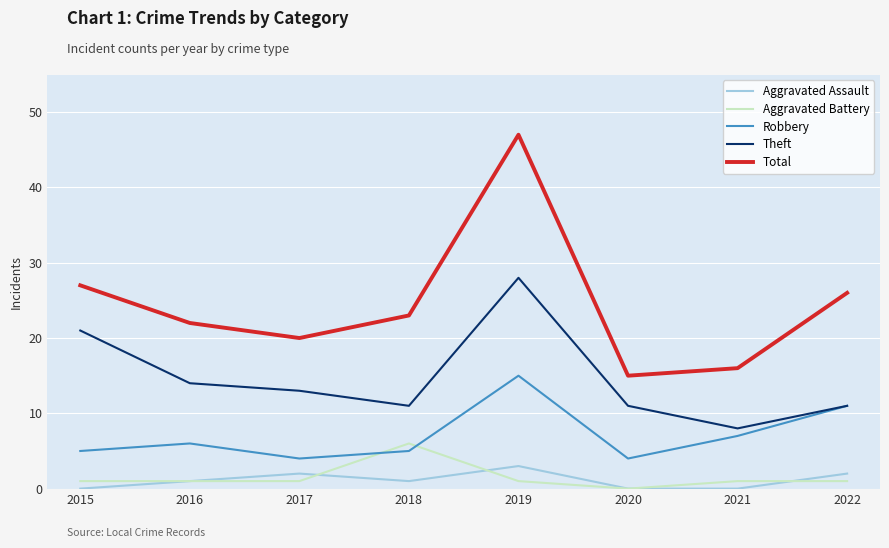

What is the minimum value for Robbery?

4